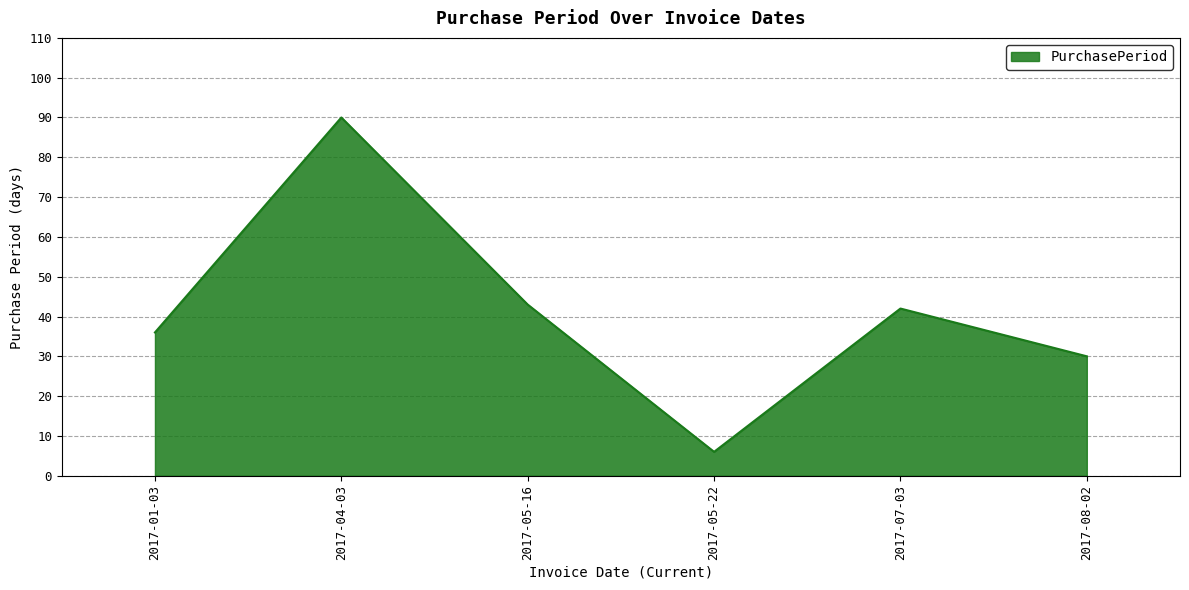

How many values are below 42?

3